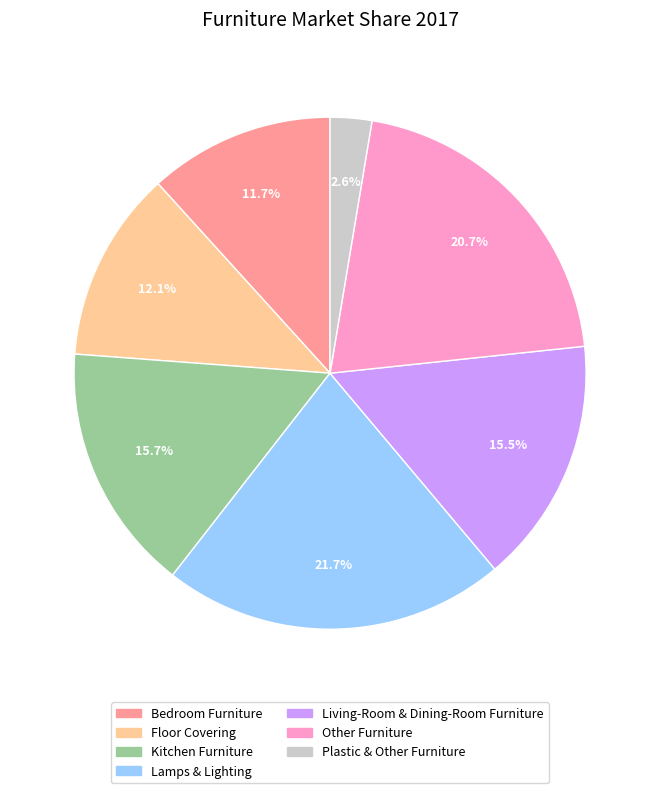

Is there any slice that represents more than half of the pie?

No